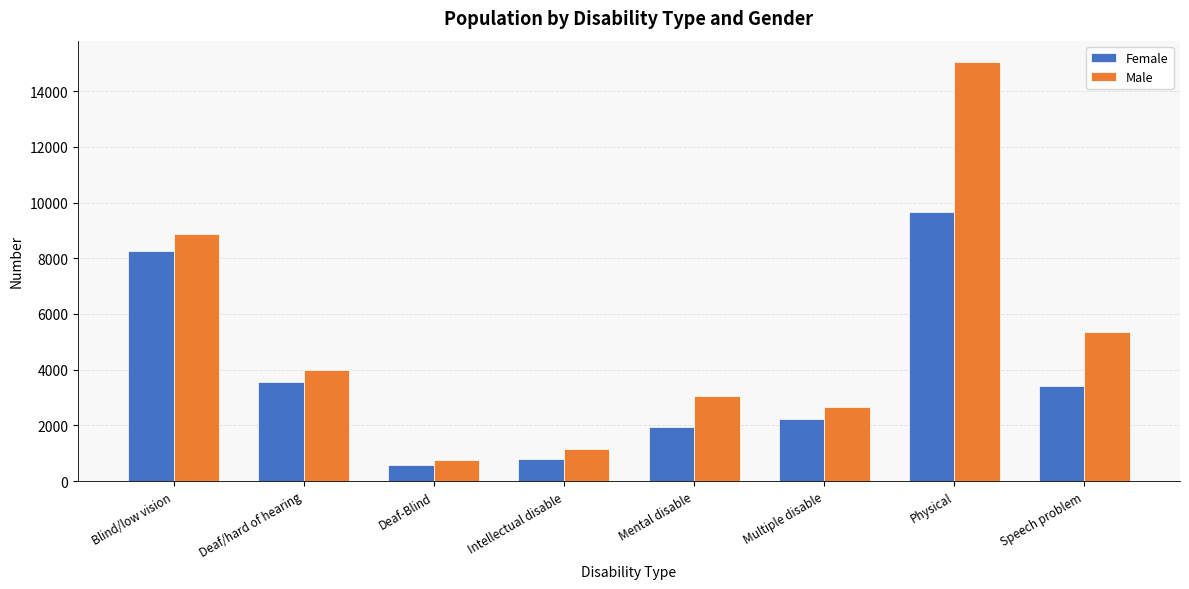

How many data points does each series have?

8